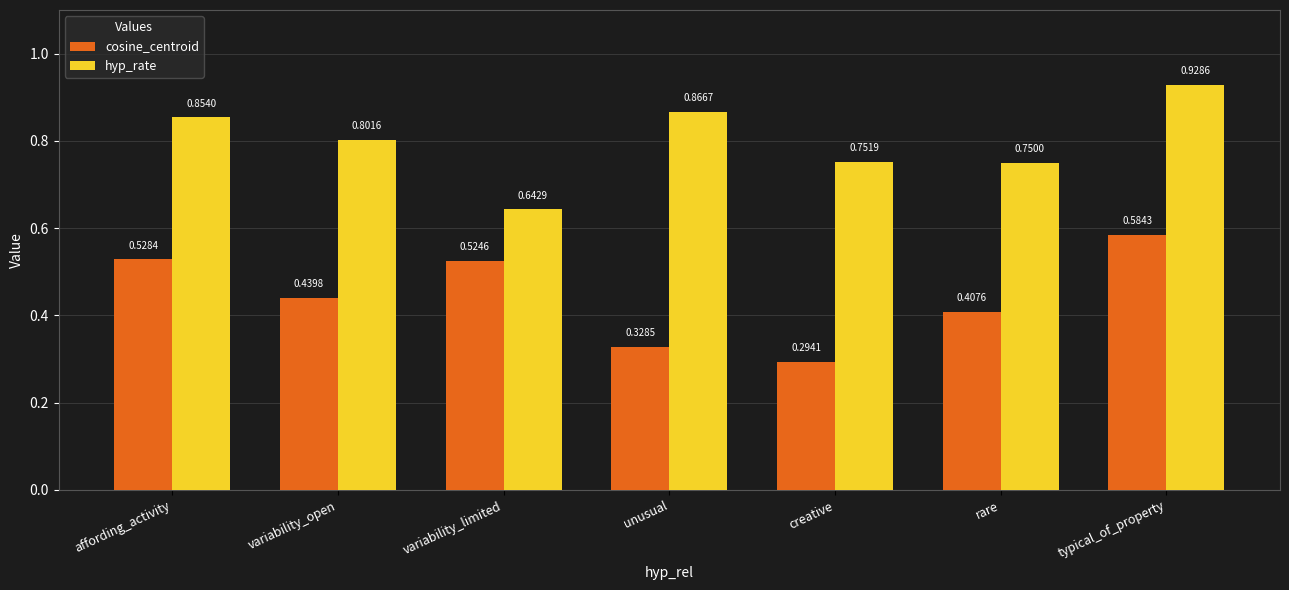

Which series has the widest spread of values?

cosine_centroid